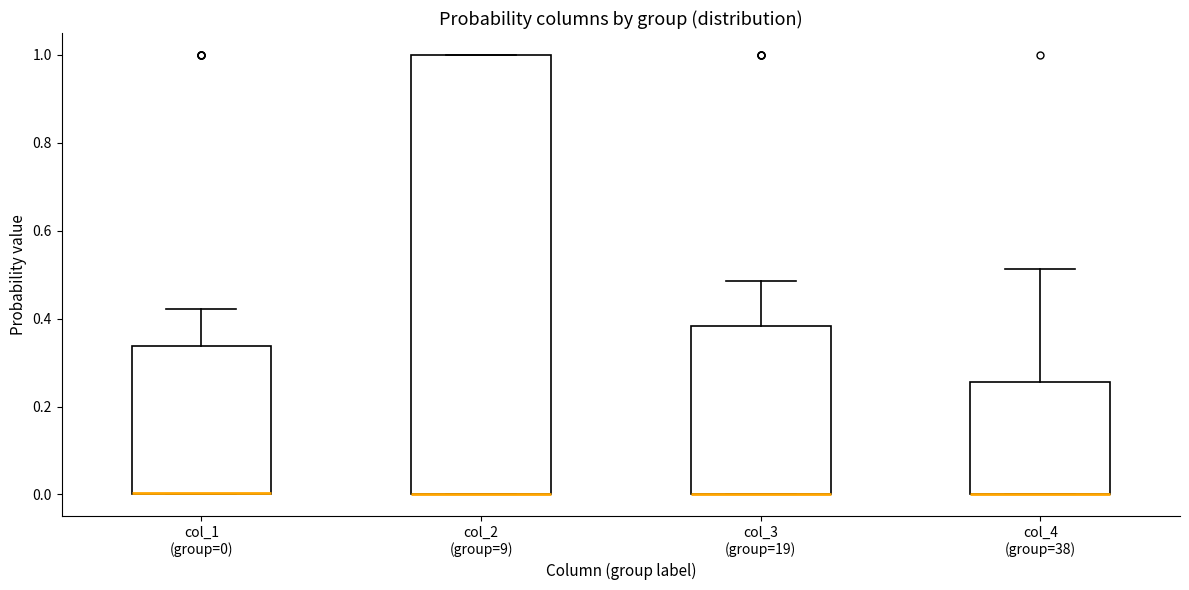

Comparing the boxes themselves (not the whiskers), which one is the tallest?

col_2 (group=9)